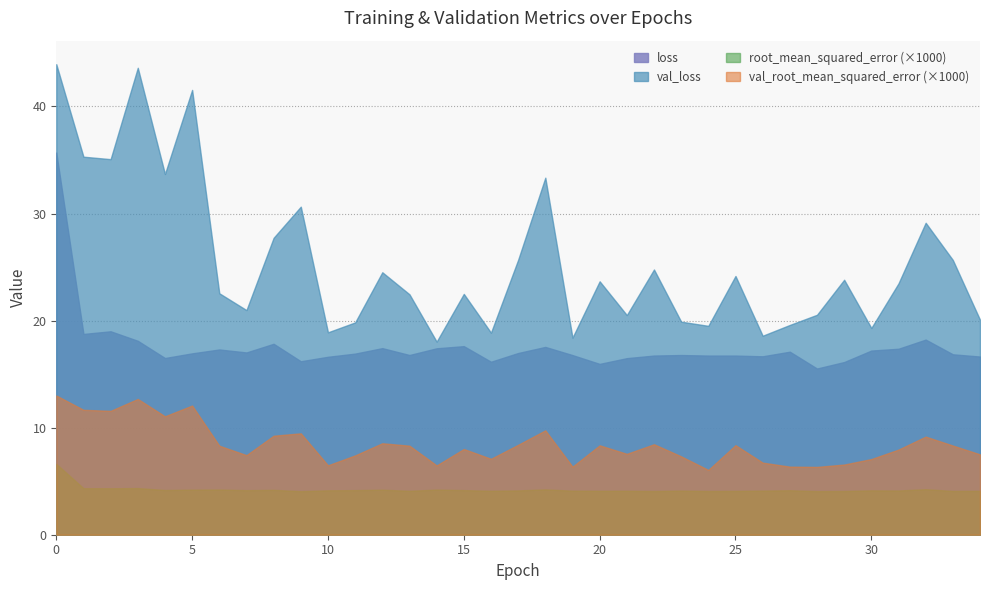

What is the value of the loss point at the 22nd from the left?

16.5